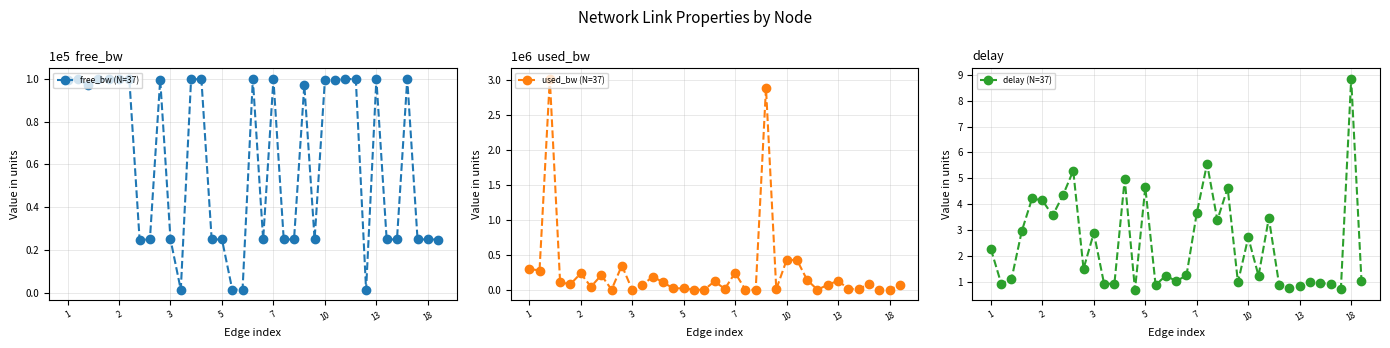

What is the difference between the maximum and minimum values in the free_bw (N=37) series?

1.0